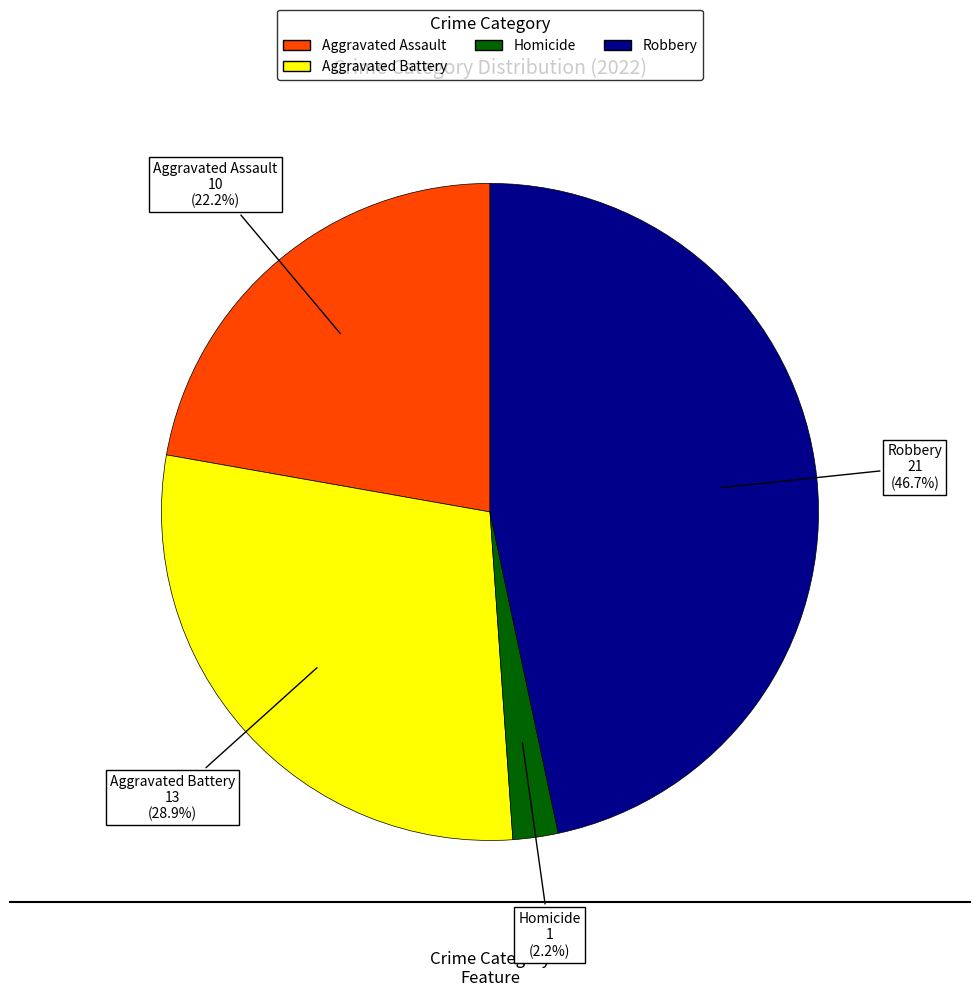

Is there any slice that represents more than half of the pie?

No